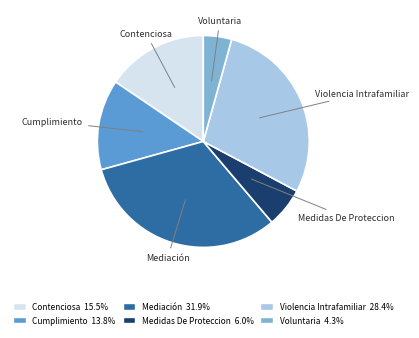

Count the number of slices in the pie.

6